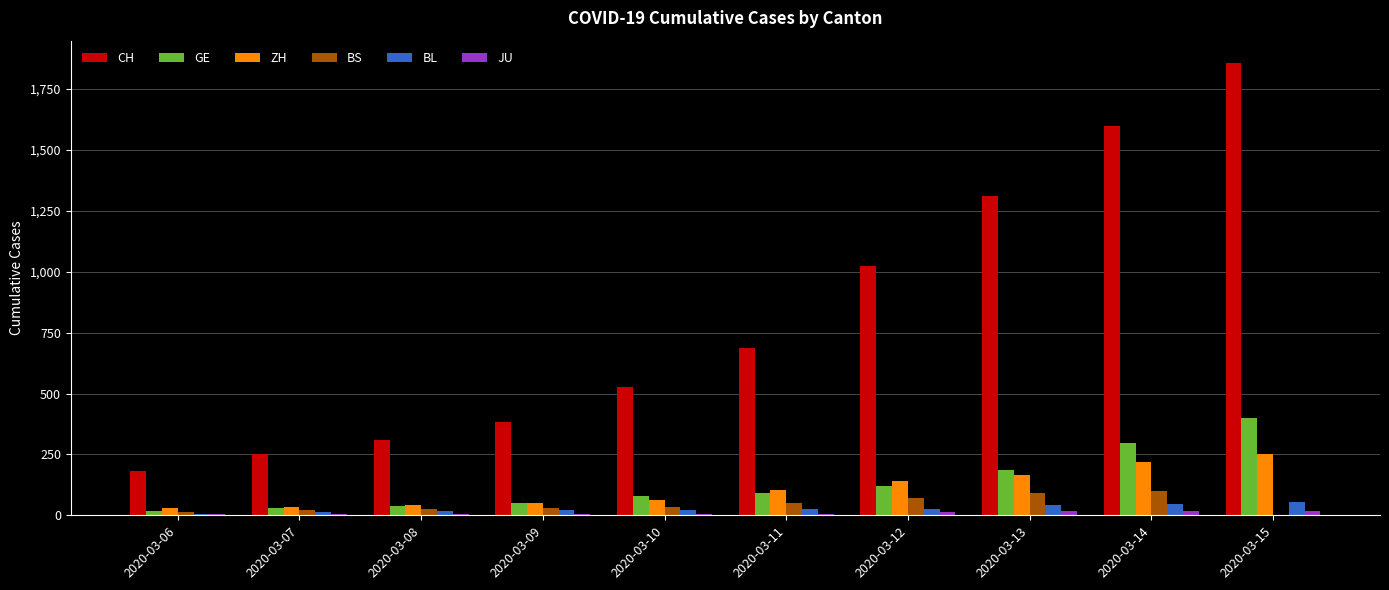

Are the bars grouped side by side (vs. stacked)?

Yes